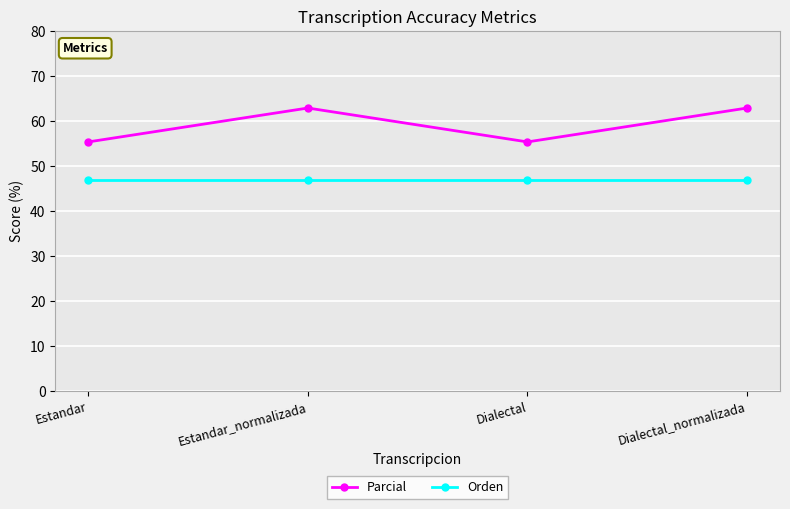

What is the total value across all series at Dialectal_normalizada?

109.7